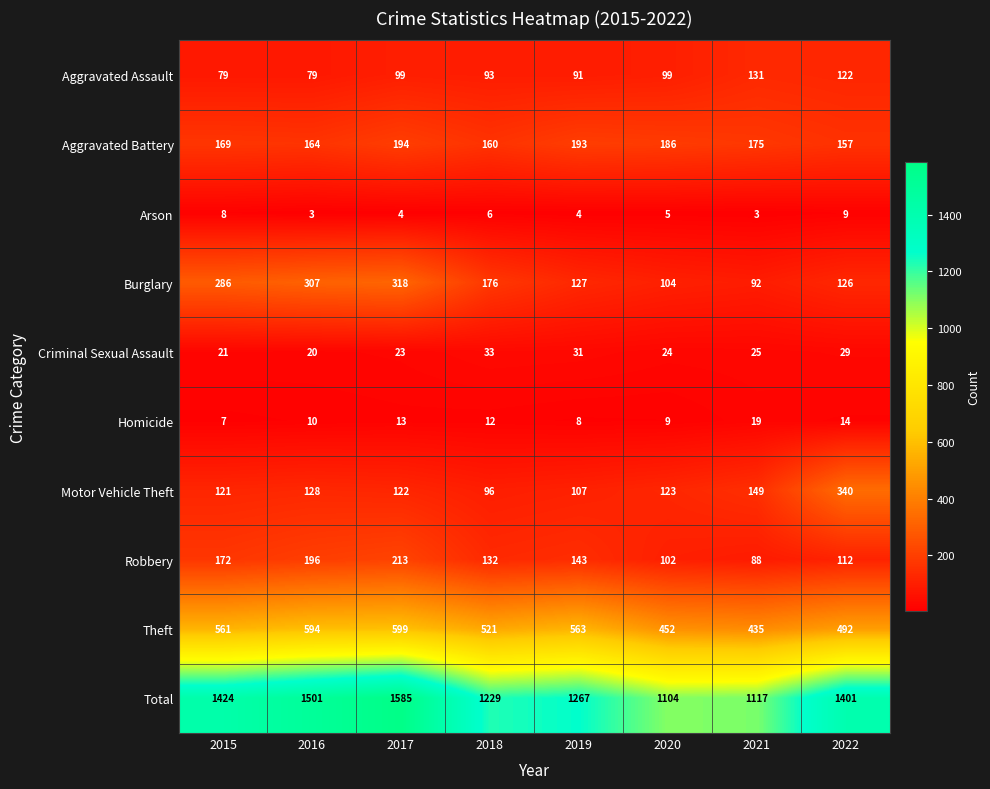

Read the Arson value at 2017.

4